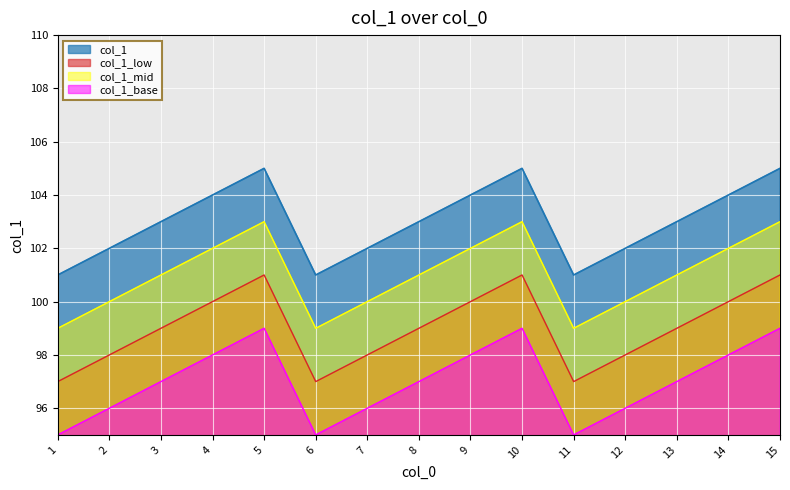

Rank the categories by value from lowest to highest.

1, 6, 11, 2, 7, 12, 3, 8, 13, 4, 9, 14, 5, 10, 15